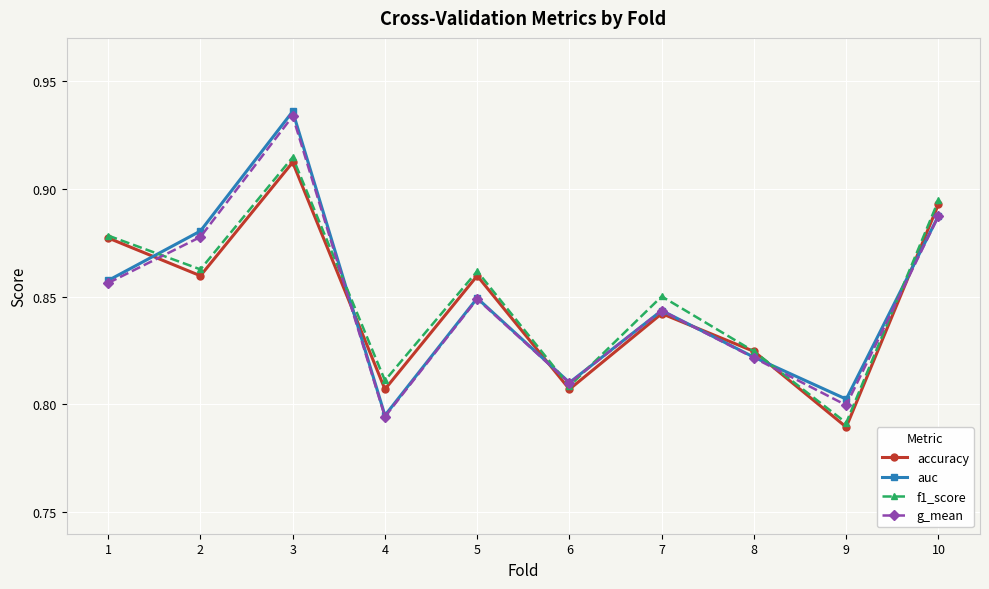

Count the auc values in the range 0 to 1.

10